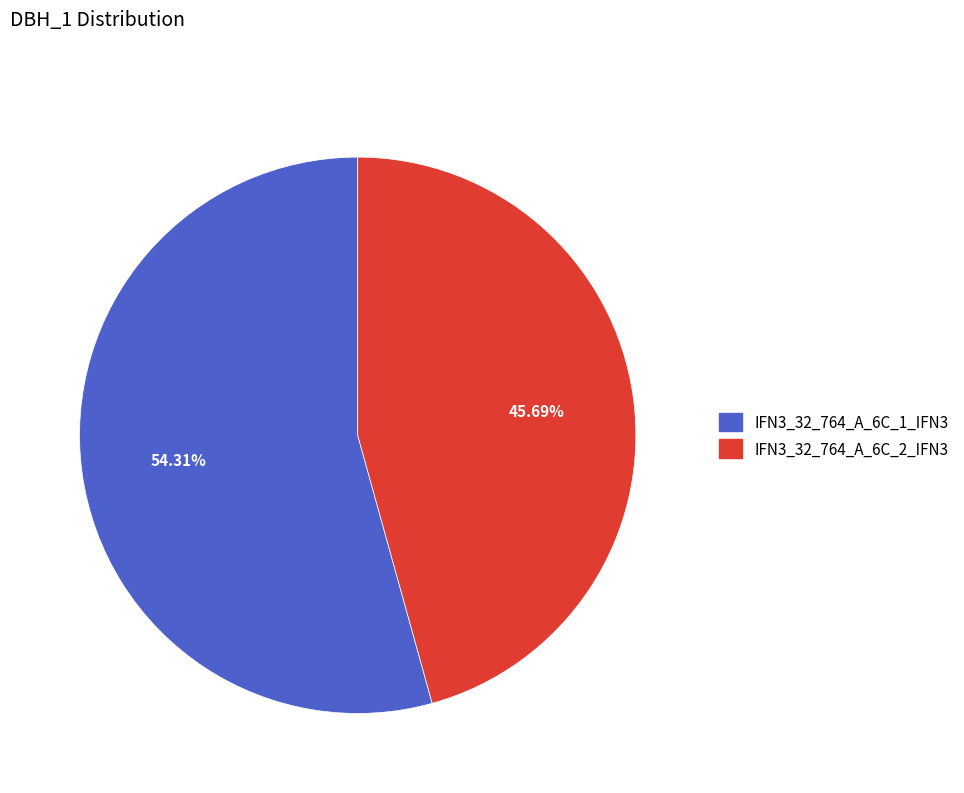

What is the smallest slice in the pie chart?

IFN3_32_764_A_6C_2_IFN3